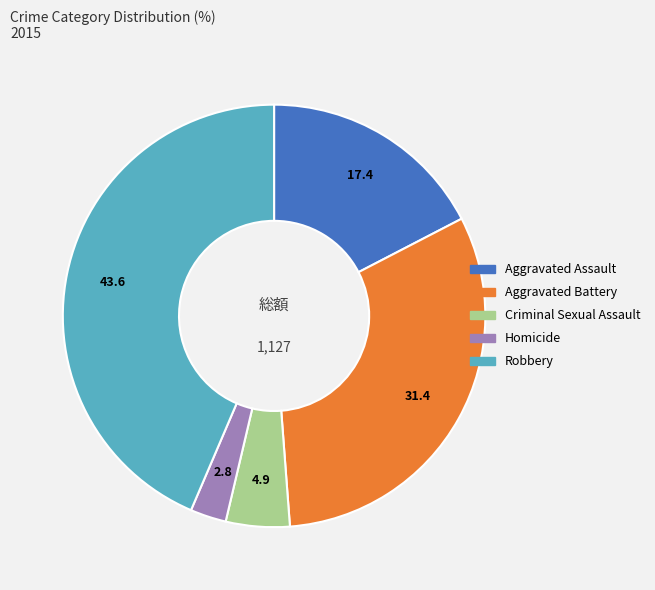

The Aggravated Assault slice represents 27% of the pie. True or false?

False